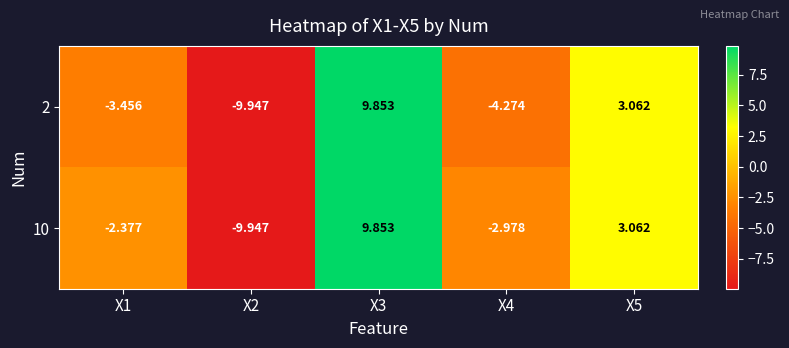

Is the value of 10 at X1 greater than the value of 2 at X2?

Yes